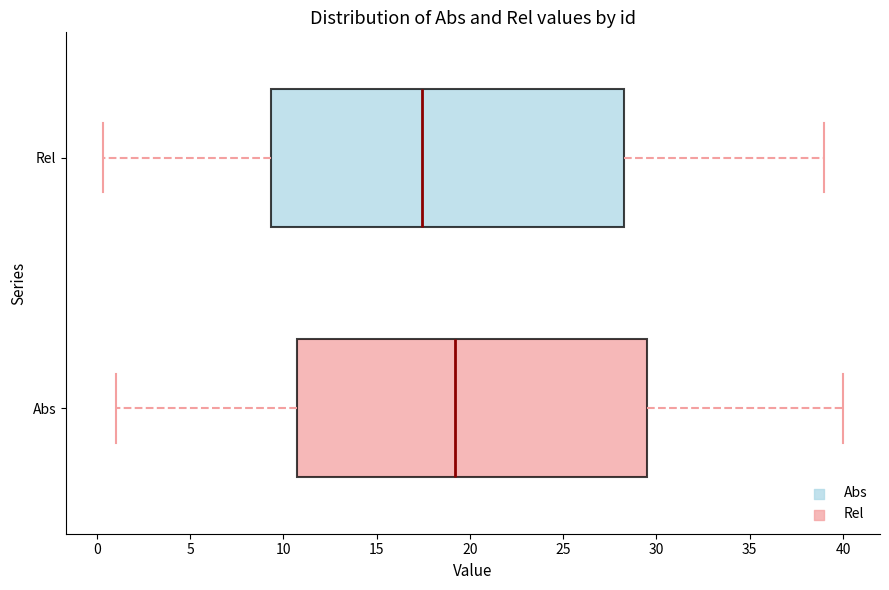

Reading bottom to top, transcribe this box plot: for each box, give where its median line is, the range the box spans, and where its two whiskers end, as read against the x-axis. The values are not printed on the chart, so give them approximately, as read against the axis.

Abs: median 19.0, box 11.0 to 29.5, whiskers 1.0 to 40.0
Rel: median 17.5, box 9.5 to 28.5, whiskers 0.5 to 39.0